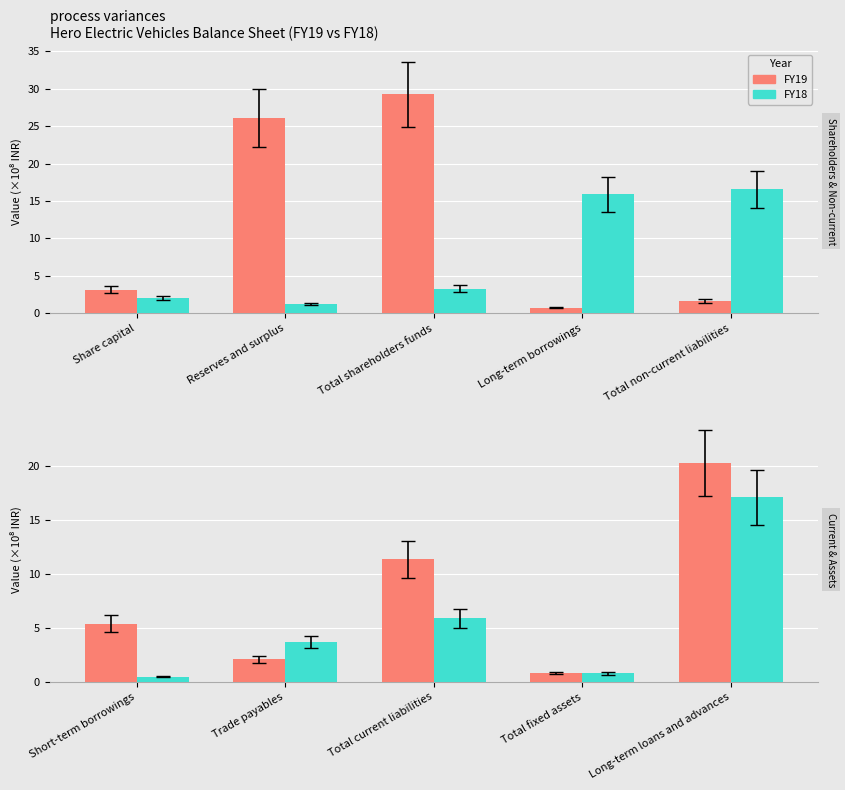

What is the smallest value displayed?

0.5